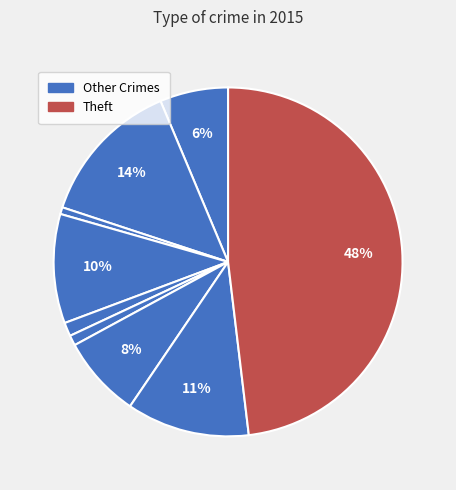

To the nearest percent, what is the average slice percentage?

11%